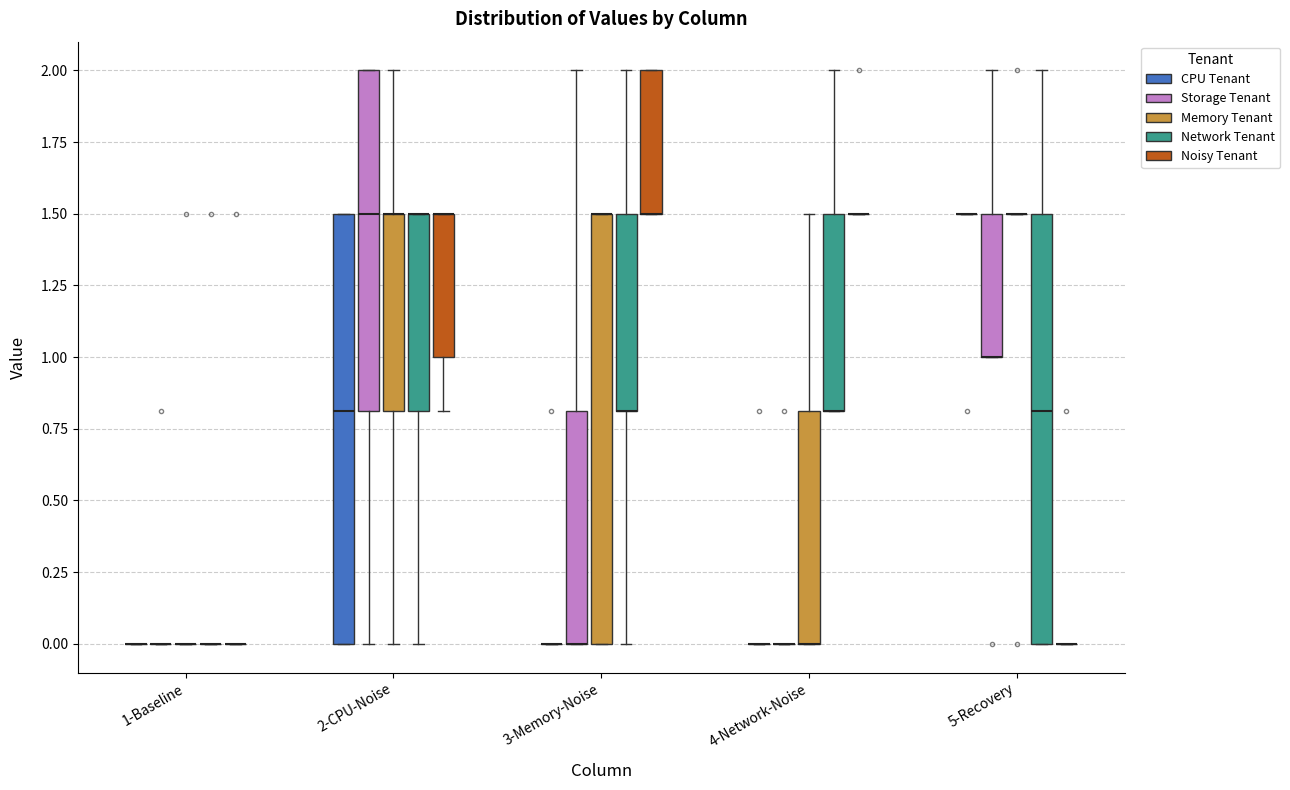

Reading left to right, transcribe this box plot: for each box, give where its median line is, the range the box spans, and where its two whiskers end, as read against the y-axis. The values are not printed on the chart, so give them approximately, as read against the axis.

1-Baseline (CPU Tenant): box collapsed to a line at 0.0, whiskers 0.0 to 0.0
1-Baseline (Storage Tenant): box collapsed to a line at 0.0, whiskers 0.0 to 0.0
1-Baseline (Memory Tenant): box collapsed to a line at 0.0, whiskers 0.0 to 0.0
1-Baseline (Network Tenant): box collapsed to a line at 0.0, whiskers 0.0 to 0.0
1-Baseline (Noisy Tenant): box collapsed to a line at 0.0, whiskers 0.0 to 0.0
2-CPU-Noise (CPU Tenant): median 0.8, box 0.0 to 1.5, whiskers 0.0 to 1.5
2-CPU-Noise (Storage Tenant): median 1.5, box 0.8 to 2.0, whiskers 0.0 to 2.0
2-CPU-Noise (Memory Tenant): median 1.5 (drawn on the box's upper edge), box 0.8 to 1.5, whiskers 0.0 to 2.0
2-CPU-Noise (Network Tenant): median 1.5 (drawn on the box's upper edge), box 0.8 to 1.5, whiskers 0.0 to 1.5
2-CPU-Noise (Noisy Tenant): median 1.5 (drawn on the box's upper edge), box 1.0 to 1.5, whiskers 0.8 to 1.5
3-Memory-Noise (CPU Tenant): box collapsed to a line at 0.0, whiskers 0.0 to 0.0
3-Memory-Noise (Storage Tenant): median 0.0 (drawn on the box's lower edge), box 0.0 to 0.8, whiskers 0.0 to 2.0
3-Memory-Noise (Memory Tenant): median 1.5 (drawn on the box's upper edge), box 0.0 to 1.5, whiskers 0.0 to 1.5
3-Memory-Noise (Network Tenant): median 0.8 (drawn on the box's lower edge), box 0.8 to 1.5, whiskers 0.0 to 2.0
3-Memory-Noise (Noisy Tenant): median 1.5 (drawn on the box's lower edge), box 1.5 to 2.0, whiskers 1.5 to 2.0
4-Network-Noise (CPU Tenant): box collapsed to a line at 0.0, whiskers 0.0 to 0.0
4-Network-Noise (Storage Tenant): box collapsed to a line at 0.0, whiskers 0.0 to 0.0
4-Network-Noise (Memory Tenant): median 0.0 (drawn on the box's lower edge), box 0.0 to 0.8, whiskers 0.0 to 1.5
4-Network-Noise (Network Tenant): median 0.8 (drawn on the box's lower edge), box 0.8 to 1.5, whiskers 0.8 to 2.0
4-Network-Noise (Noisy Tenant): box collapsed to a line at 1.5, whiskers 1.5 to 1.5
5-Recovery (CPU Tenant): box collapsed to a line at 1.5, whiskers 1.5 to 1.5
5-Recovery (Storage Tenant): median 1.0 (drawn on the box's lower edge), box 1.0 to 1.5, whiskers 1.0 to 2.0
5-Recovery (Memory Tenant): box collapsed to a line at 1.5, whiskers 1.5 to 1.5
5-Recovery (Network Tenant): median 0.8, box 0.0 to 1.5, whiskers 0.0 to 2.0
5-Recovery (Noisy Tenant): box collapsed to a line at 0.0, whiskers 0.0 to 0.0